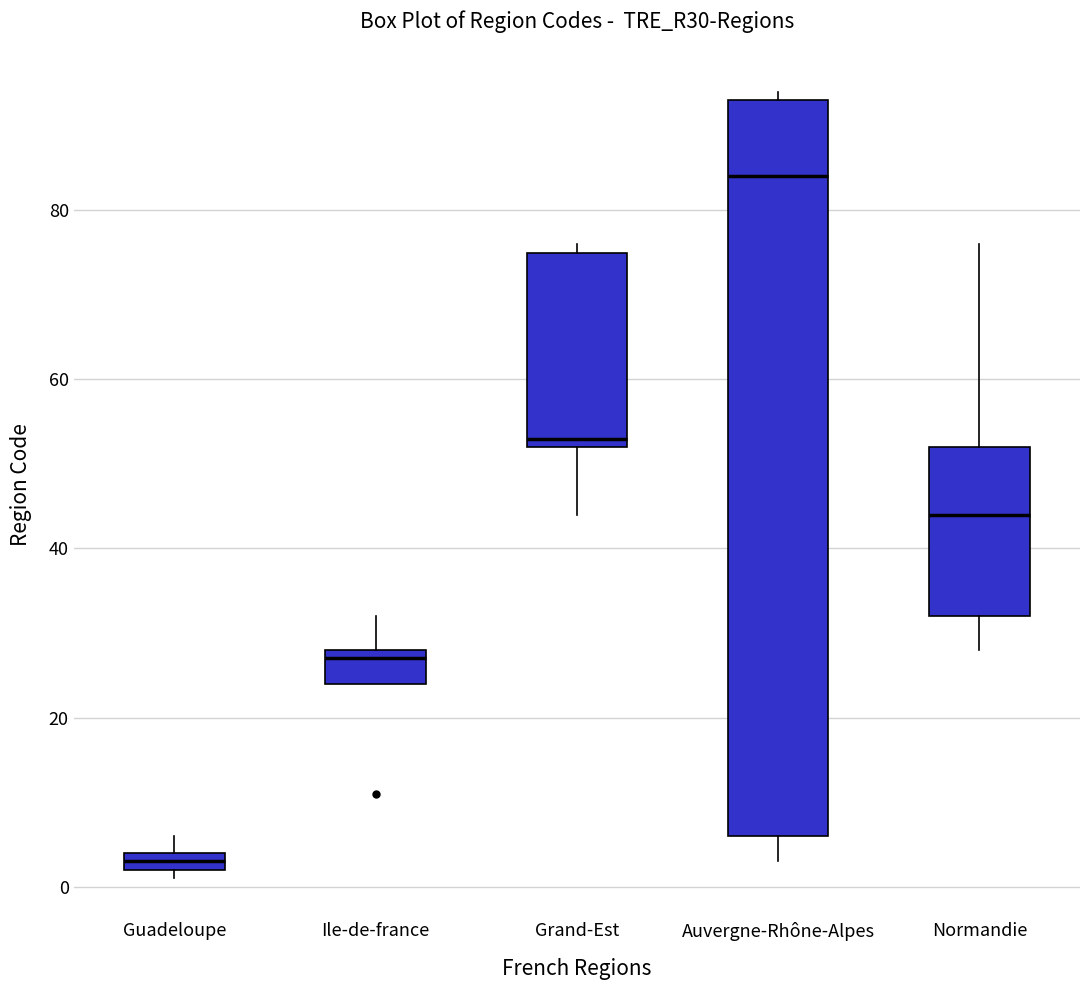

Which box has the lowest median line?

Guadeloupe